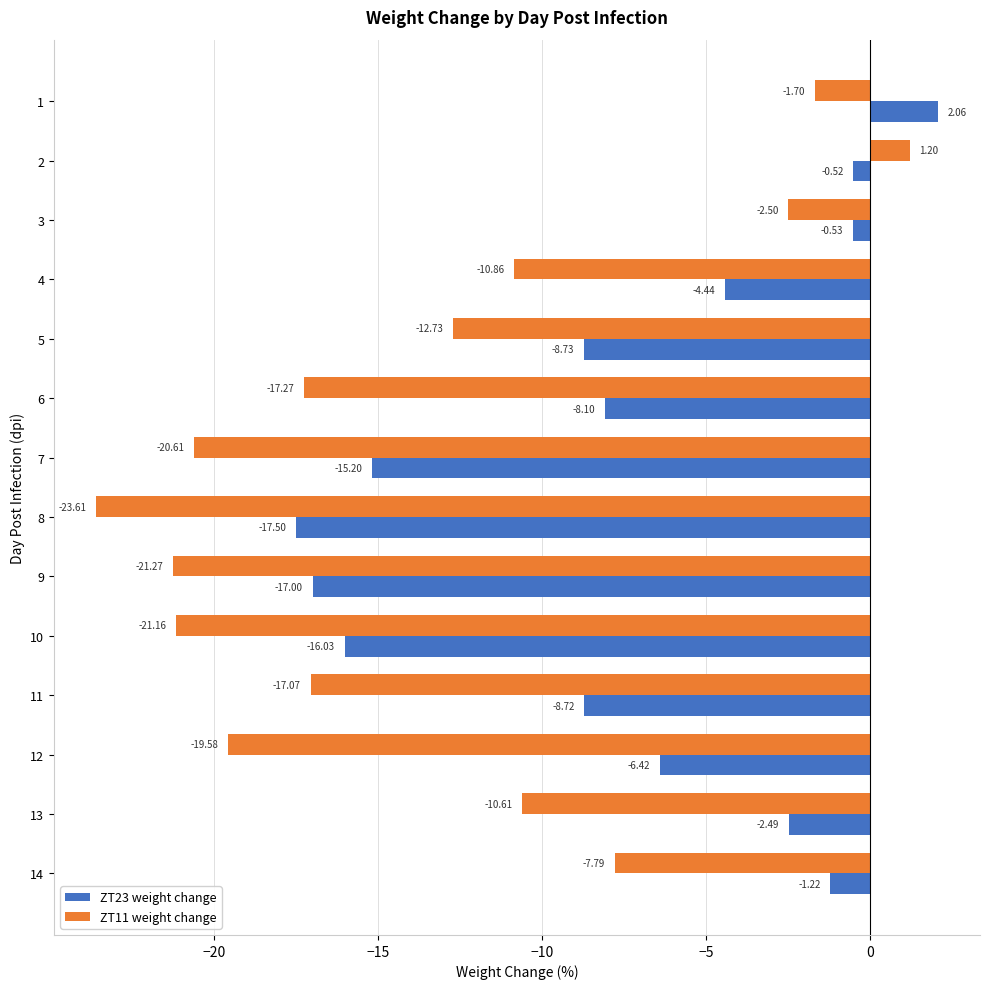

What is the total value across all series at 3?

-3.0